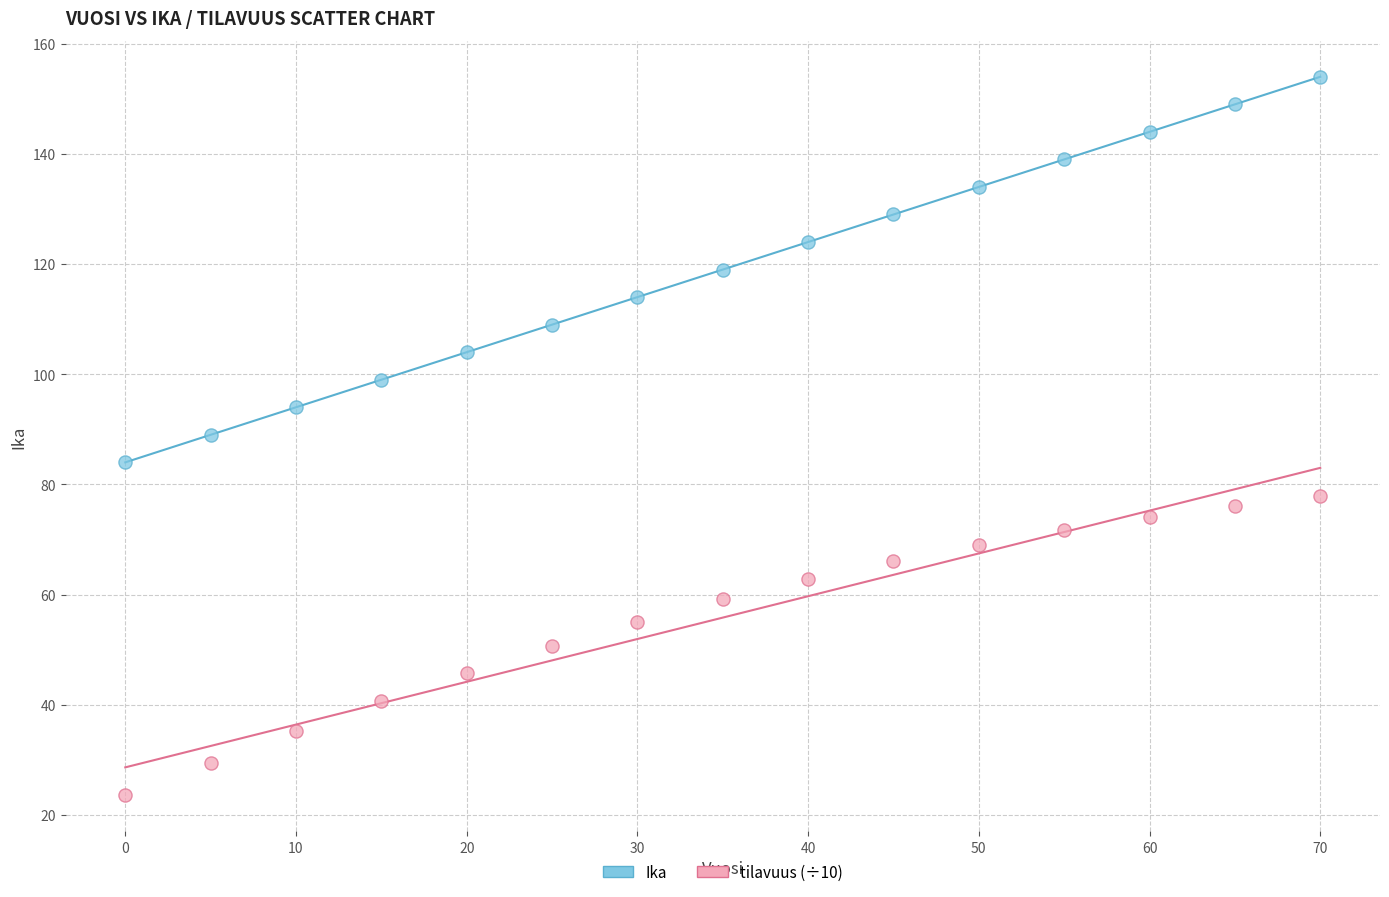

Across all data points, what is the range of Y values (max minus min)?

130.5